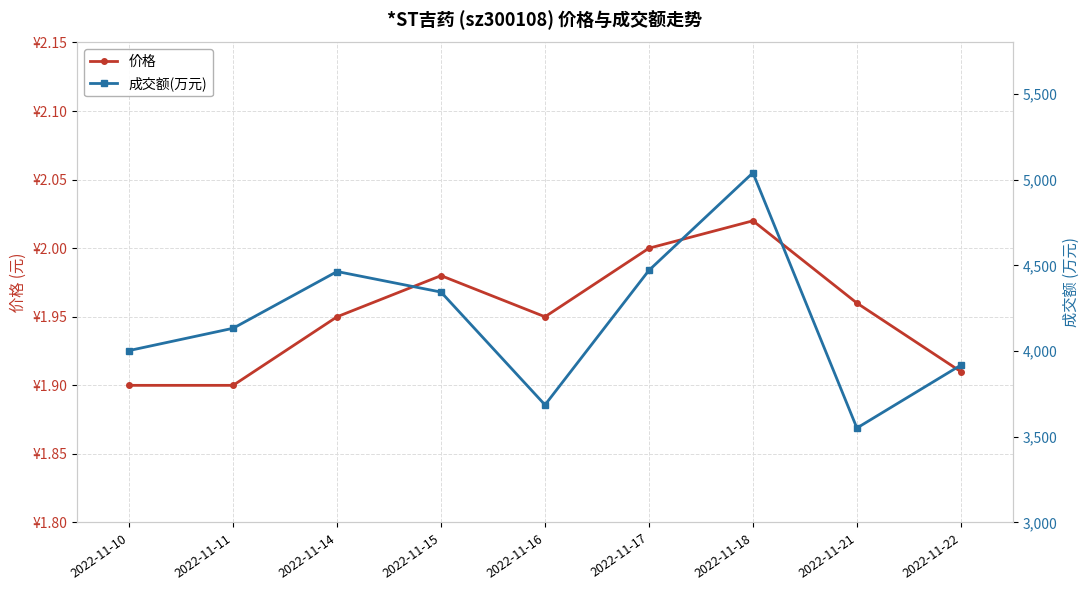

What is the value of the 成交额(万元) point at the 8th from the left?

3551.0